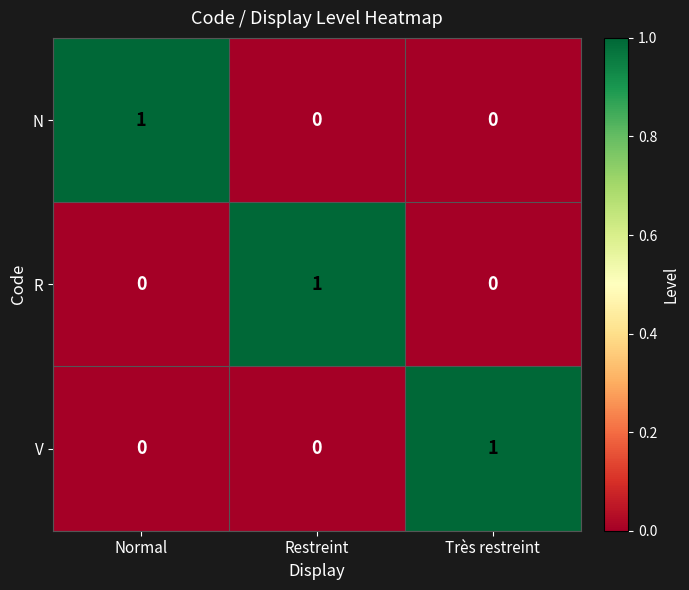

At which label does R reach its peak?

Restreint